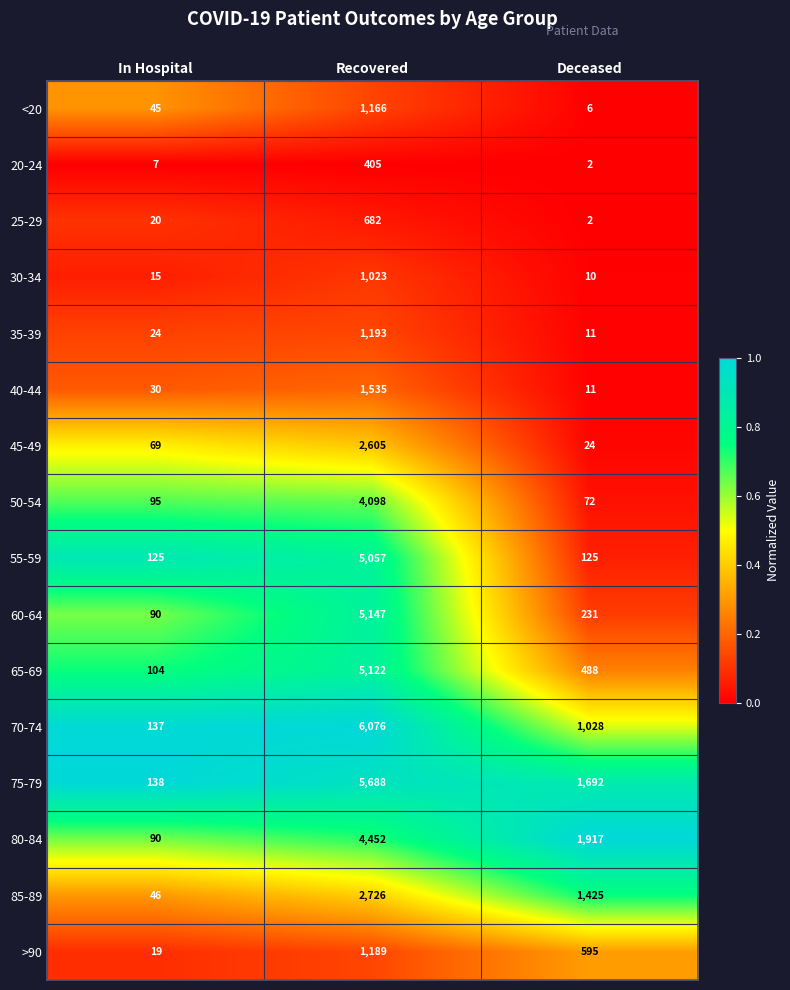

What is the difference between the highest and lowest values at Recovered?

5671